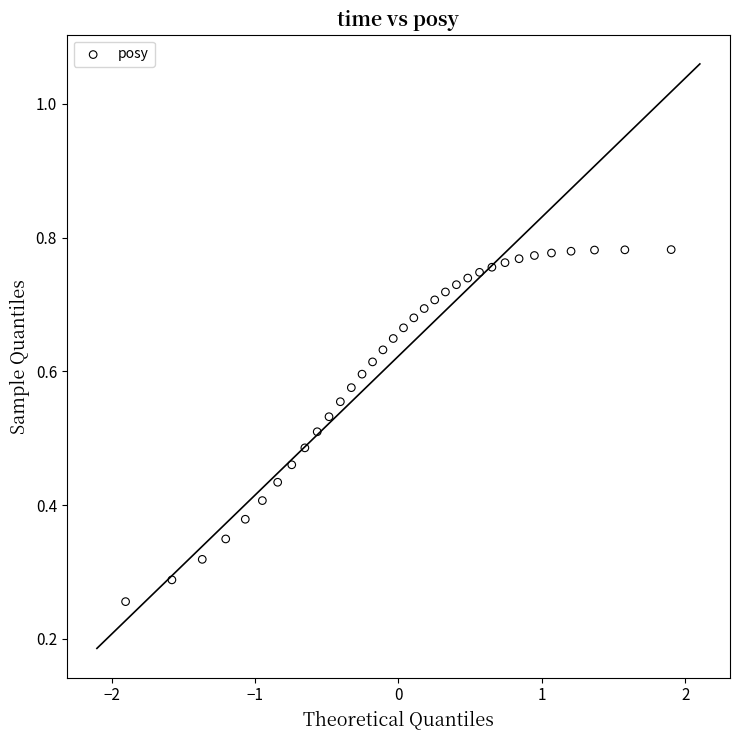

What is the range of X values (max minus min)?

3.8